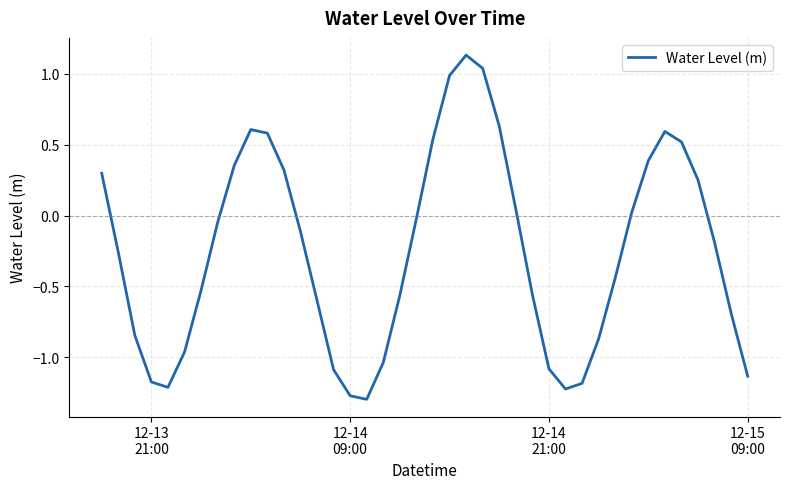

Count the number of data series in this chart.

1